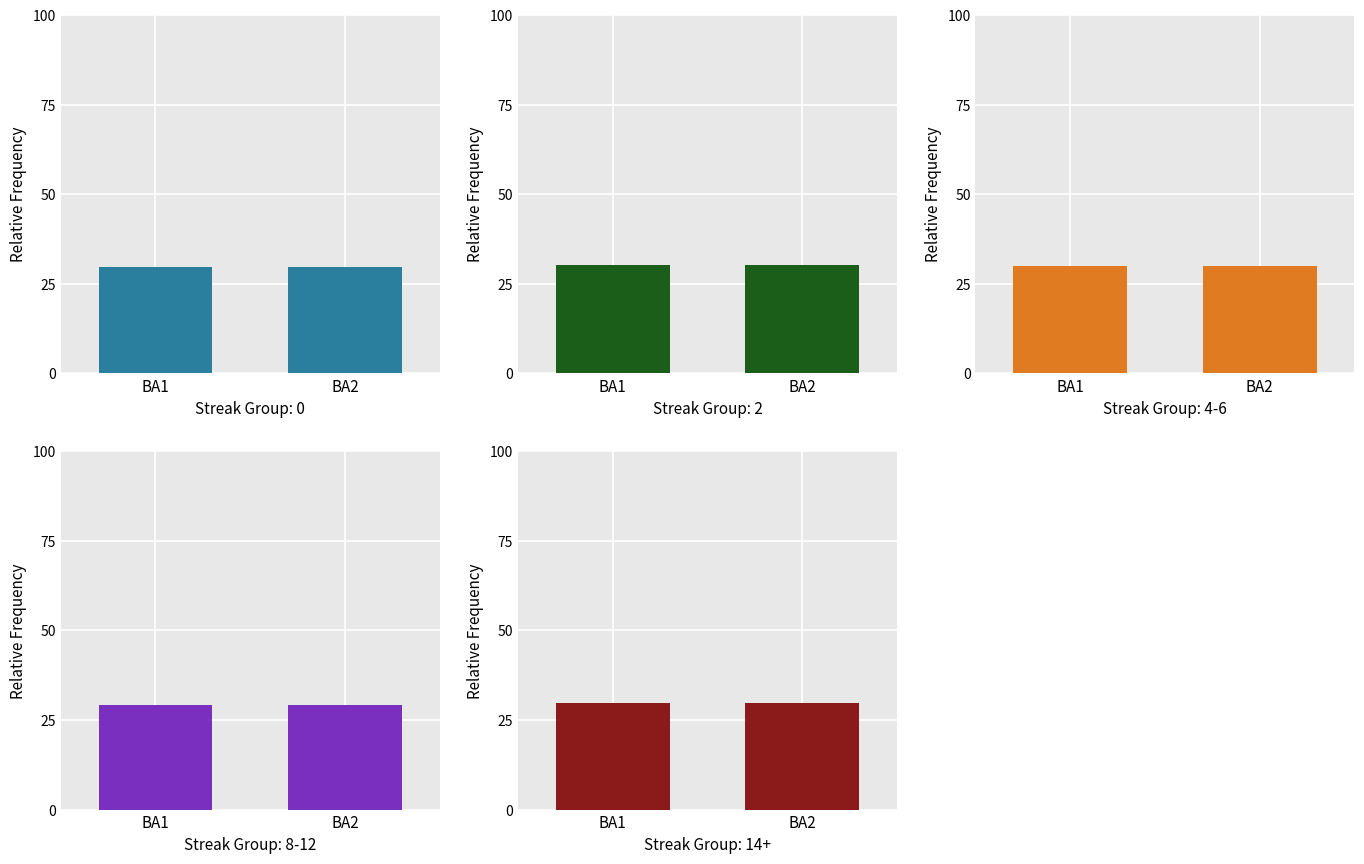

What is the difference between the maximum and minimum values in the Group 3 series?

0.1